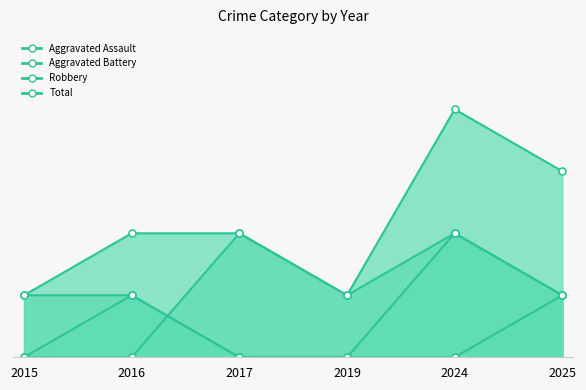

Reading left to right, list all the values displayed in this chart.

Aggravated Assault: 0	1	0	0	2	1
Aggravated Battery: 1	1	0	0	0	1
Robbery: 0	0	2	1	2	1
Total: 1	2	2	1	4	3